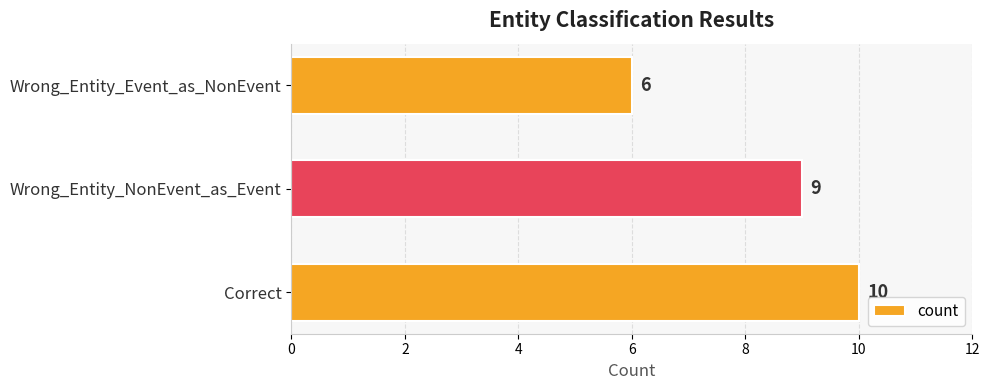

What is the average value?

8